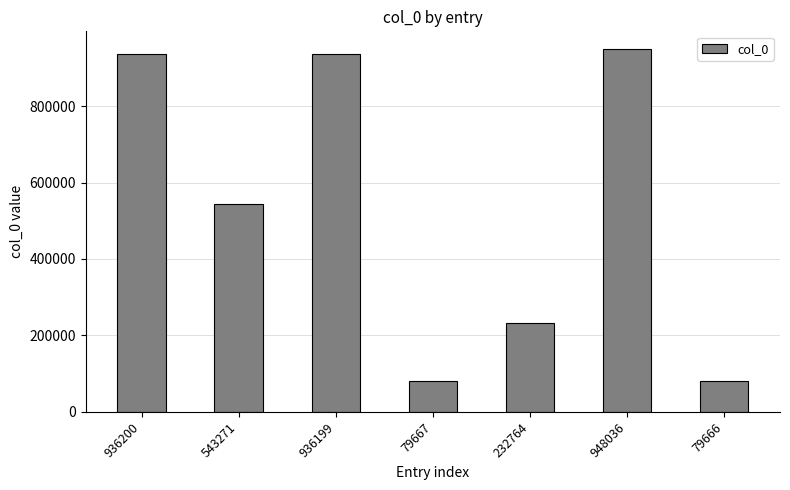

Read the value at 948036, to the nearest 10.

948040